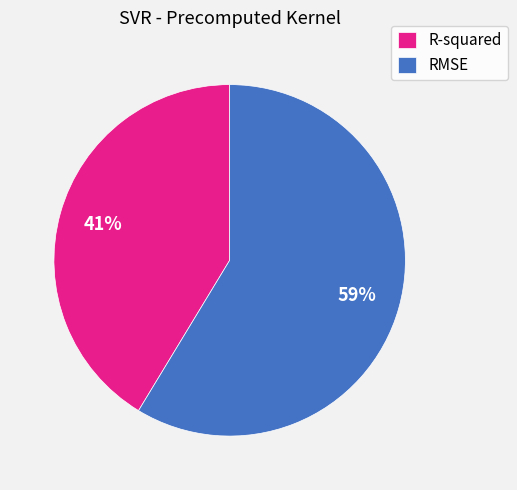

Which slice is the largest?

RMSE